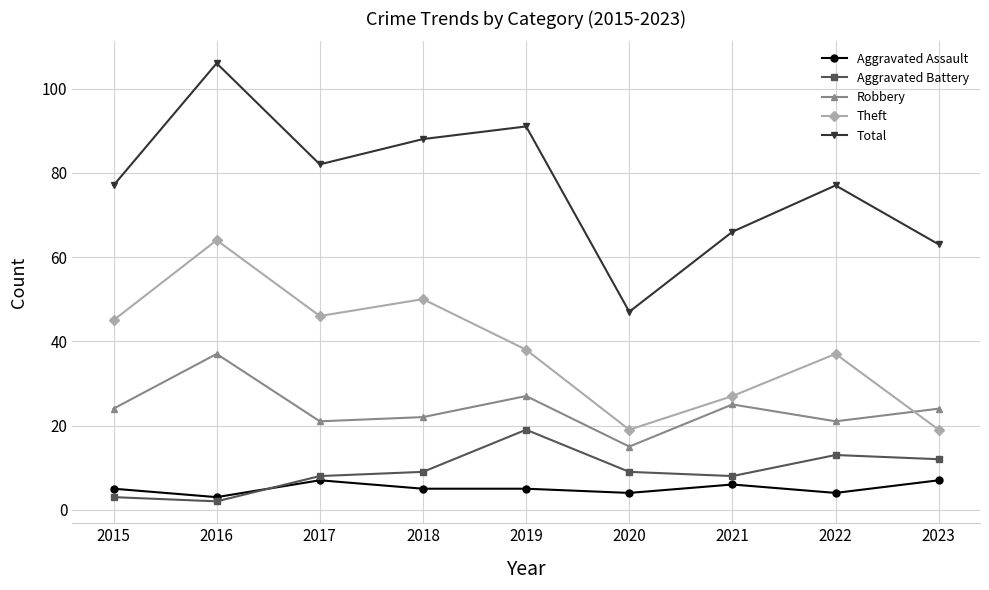

Read the Robbery value at 2018, to the nearest 5.

20